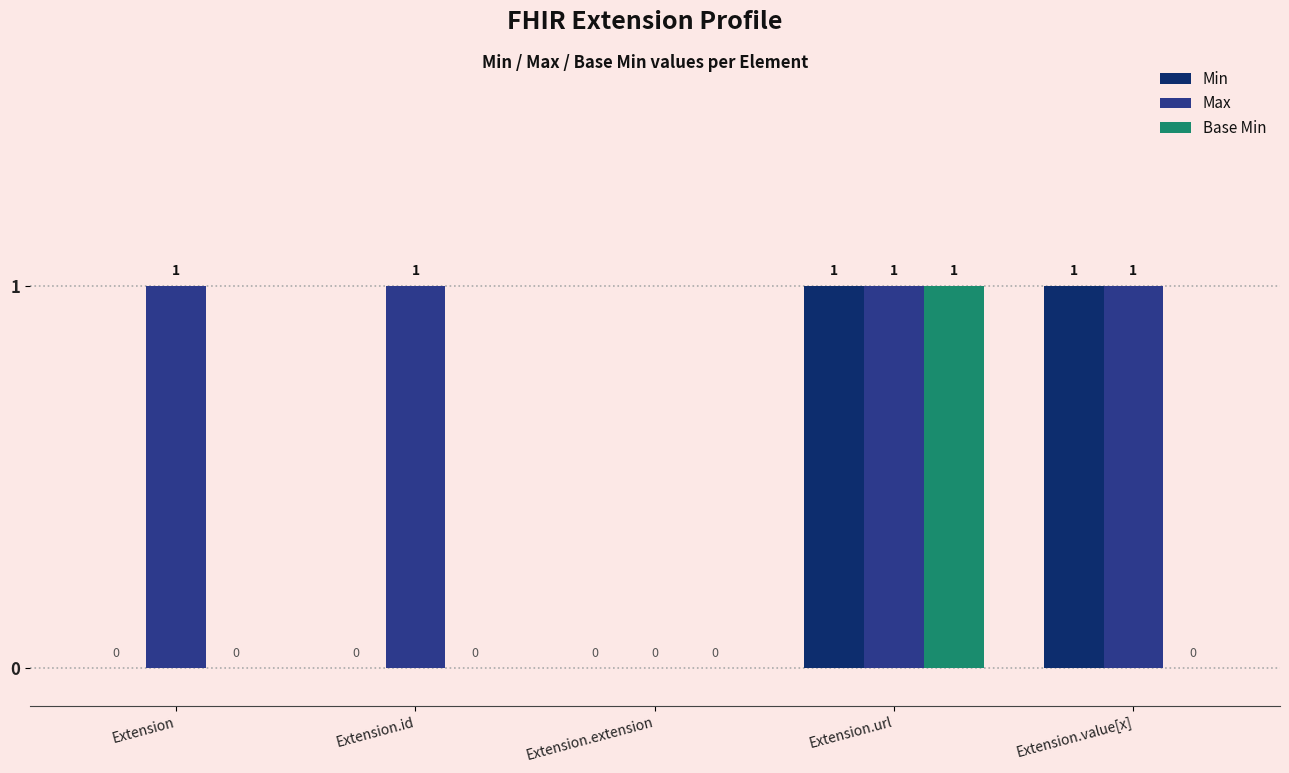

How many distinct data groups are displayed?

3